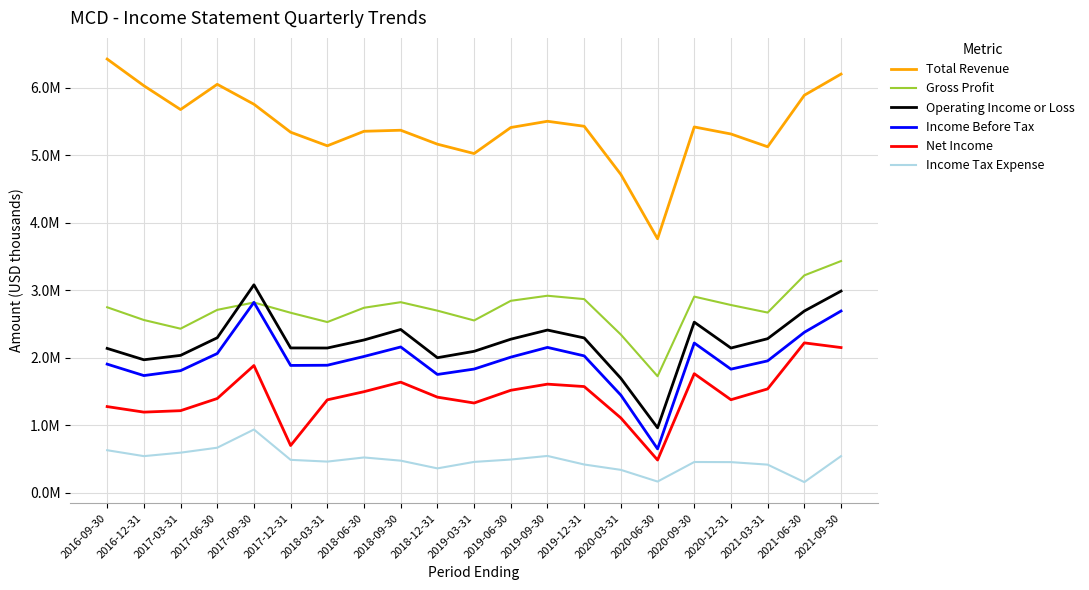

Between 2018-06-30 and 2018-09-30, which series saw the biggest shift?

Operating Income or Loss